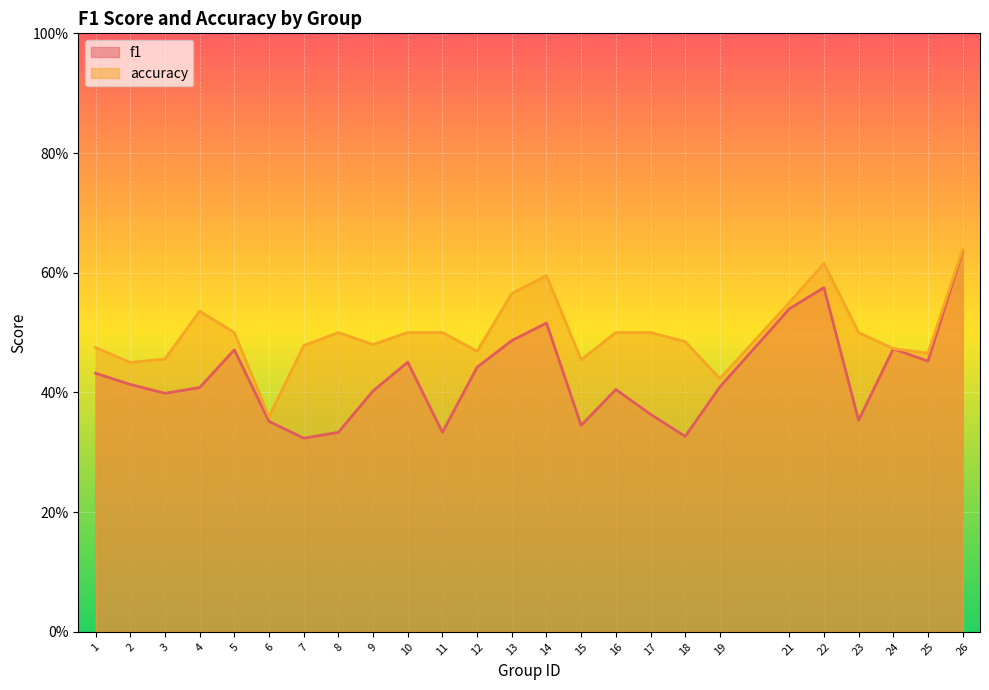

At which category is the sum across all series the highest?

26